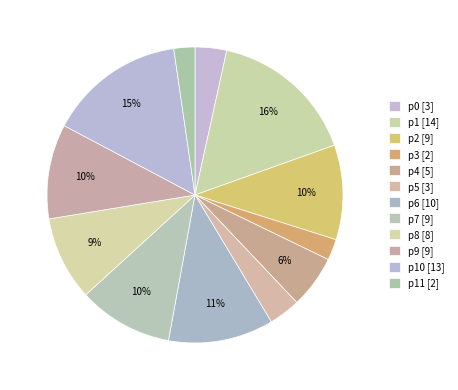

What is the largest slice in the pie chart?

p1 [14]